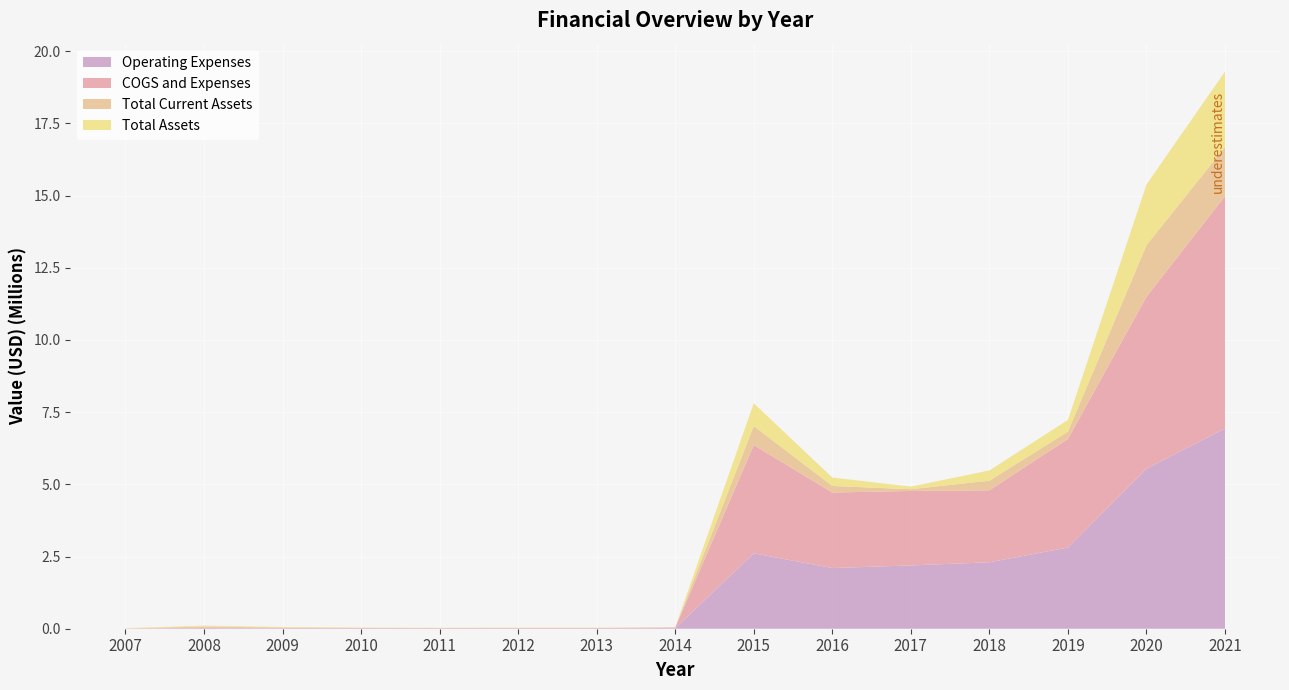

Reading right to left, what are all the values shown in this chart?

Operating Expenses: 6935634	5542860	2811888	2301169	2191403	2101440	2610362	20789	12779	12752	11252	12089	12256	21689	590
COGS and Expenses: 8046332	5952653	3760161	2492819	2579623	2615078	3750427	20789	12779	12752	11252	12089	12256	21689	590
Total Current Assets: 1700226	1782693	250800	333239	59542	226687	657835	2309	476	1157	74	2686	16980	31721	8964
Total Assets: 2612240	2103562	406141	352713	90715	290771	787316	2309	10026	10707	9624	12236	19480	31721	8964